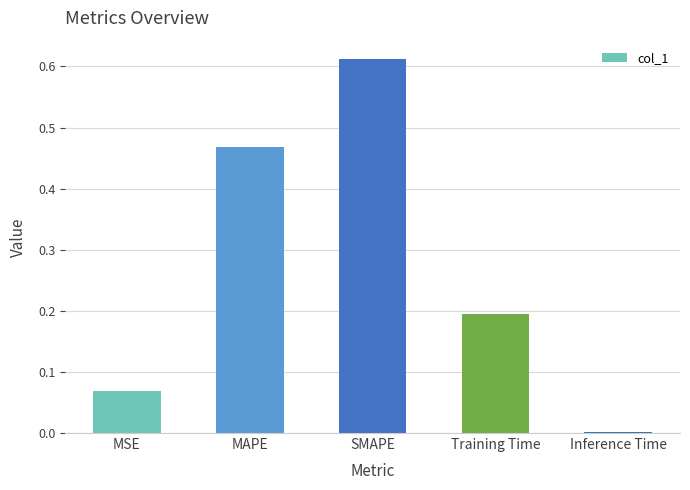

At which category does the chart reach its peak across all series?

SMAPE